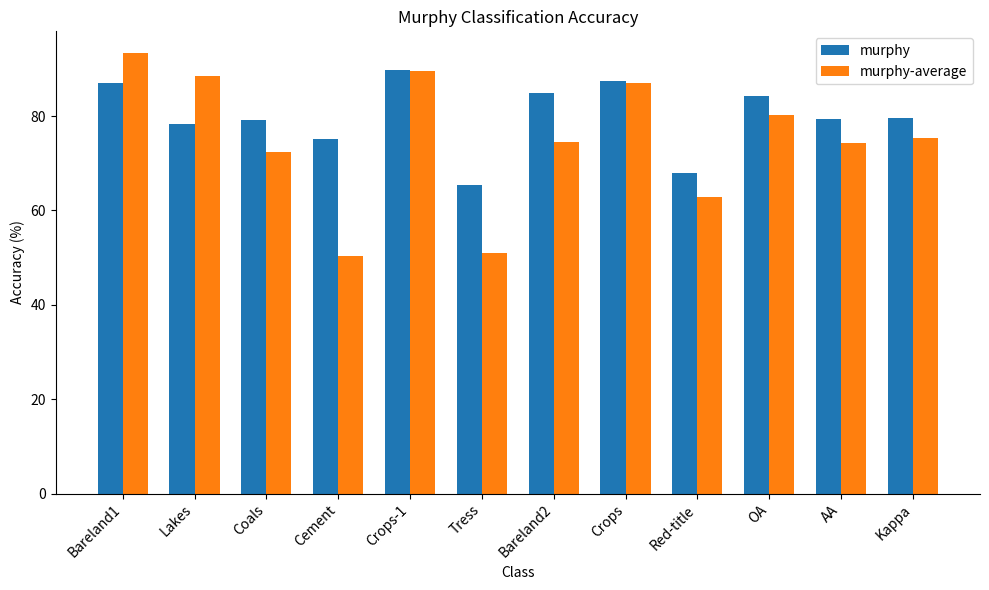

What is the difference between the maximum and minimum values in the murphy series?

24.4